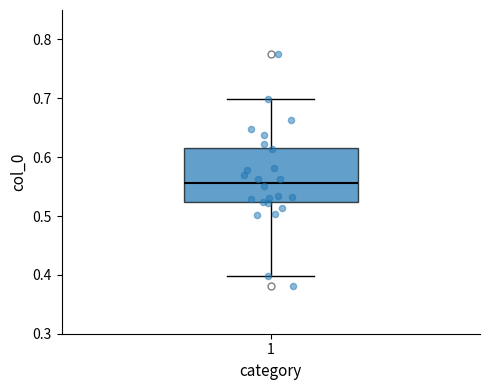

Transcribe this box plot: give where the median line is, the range the box spans, and where the two whiskers end, as read against the y-axis. The values are not printed on the chart, so give them approximately, as read against the axis.

median 0.56, box 0.52 to 0.62, whiskers 0.40 to 0.70